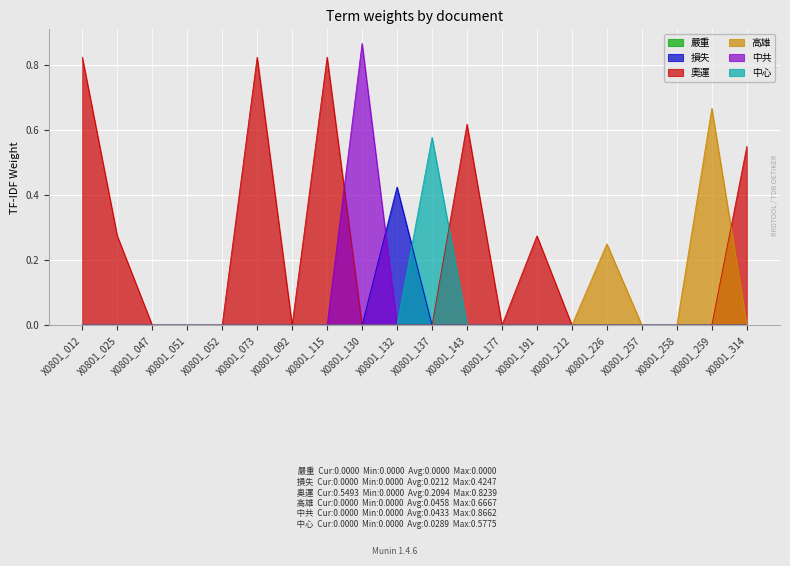

In 損失, how many points are higher than both neighbors (excluding endpoints)?

1